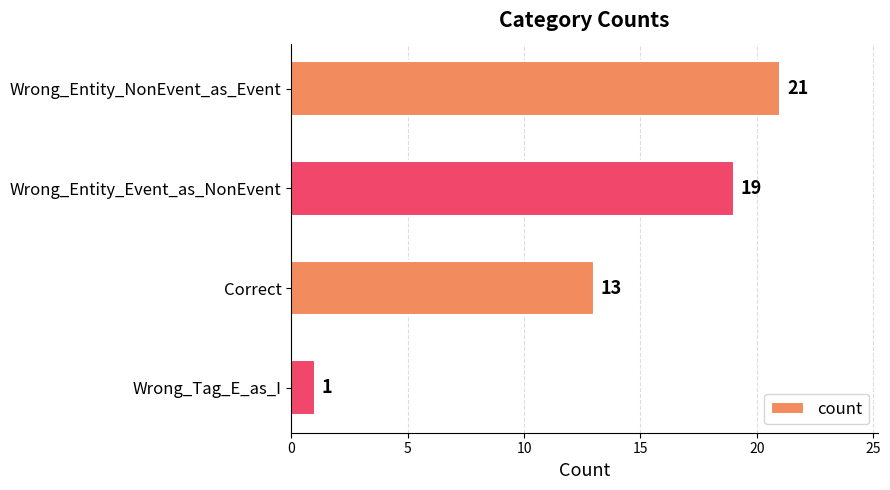

Which has a higher value, Wrong_Entity_Event_as_NonEvent or Wrong_Entity_NonEvent_as_Event?

Wrong_Entity_NonEvent_as_Event